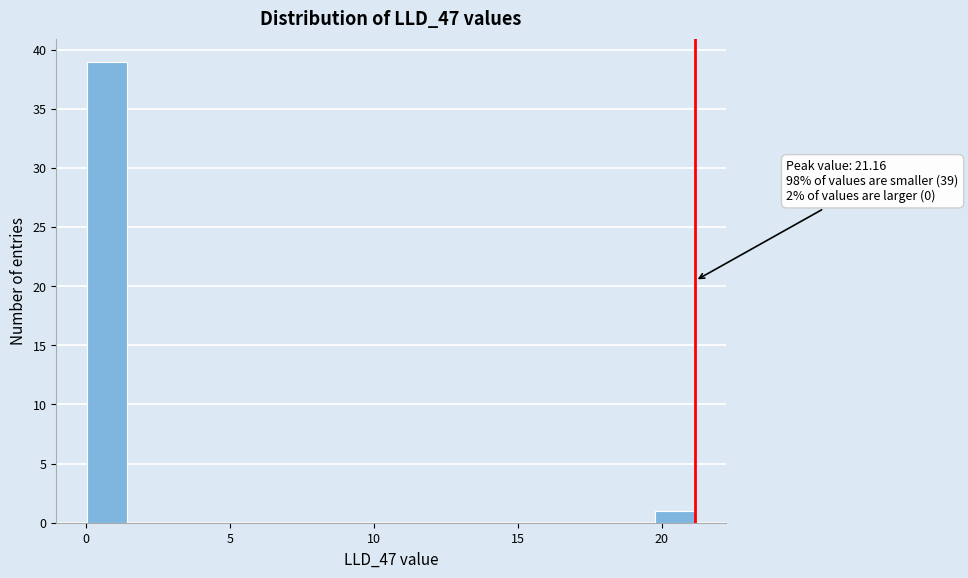

Around what value on the x-axis is the tallest bar? Give the approximate position of its centre, as read against the axis.

0.5